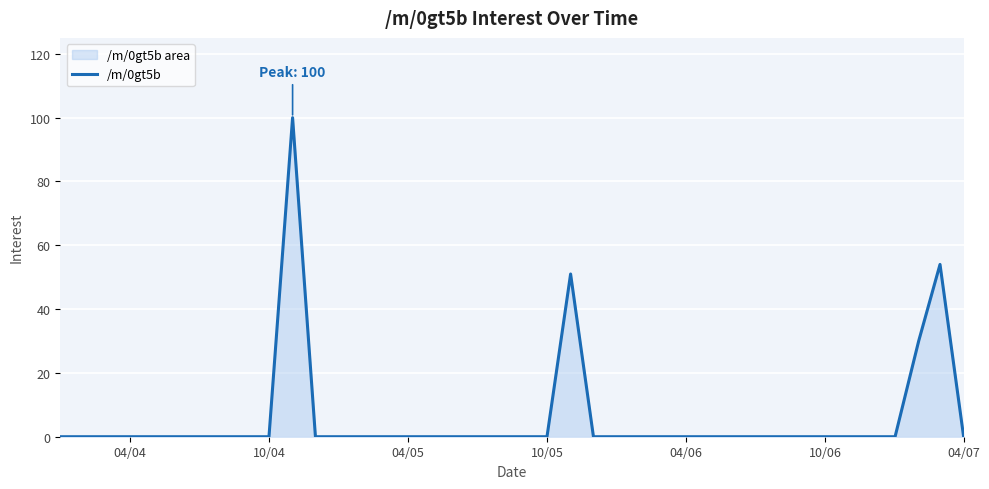

The value at 04/07 is 60. True or false?

False